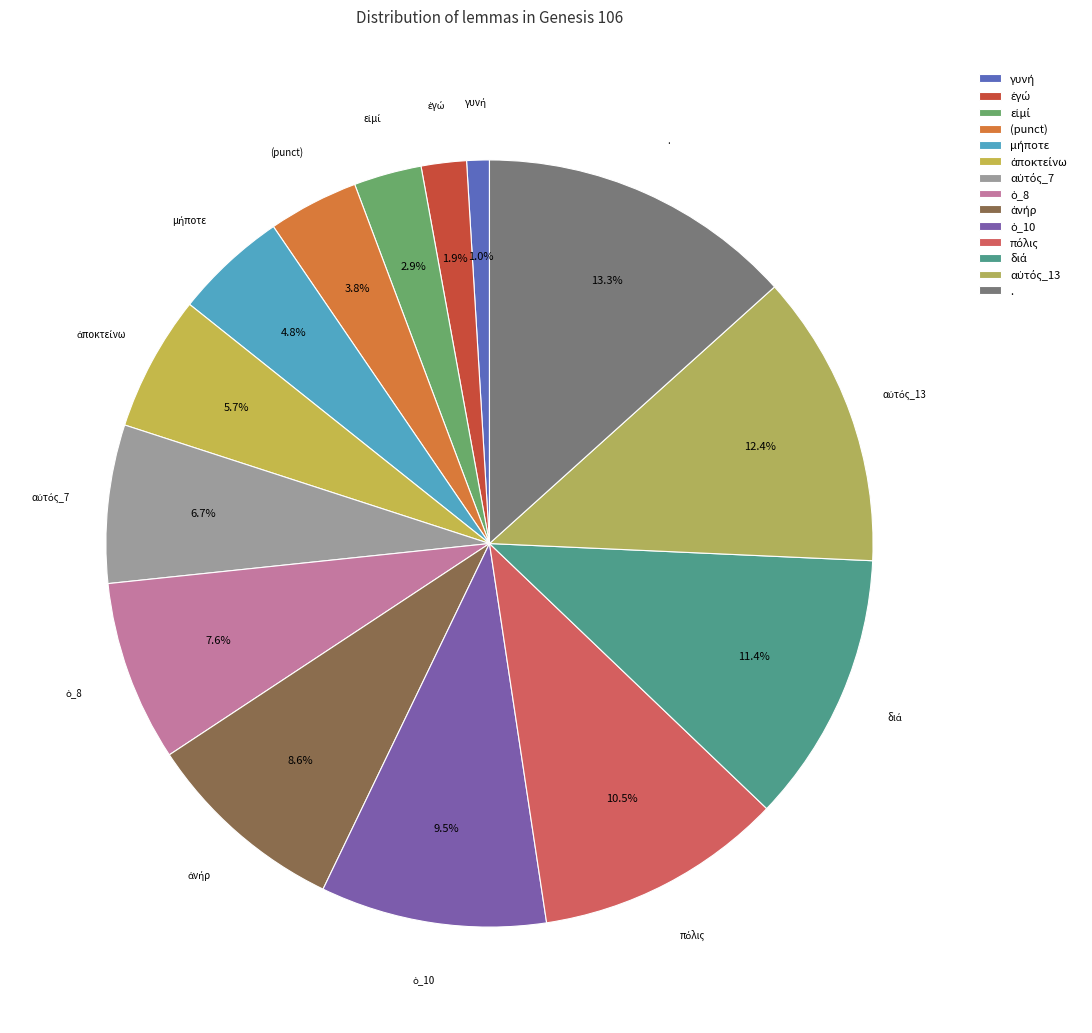

What is the largest slice in the pie chart?

.